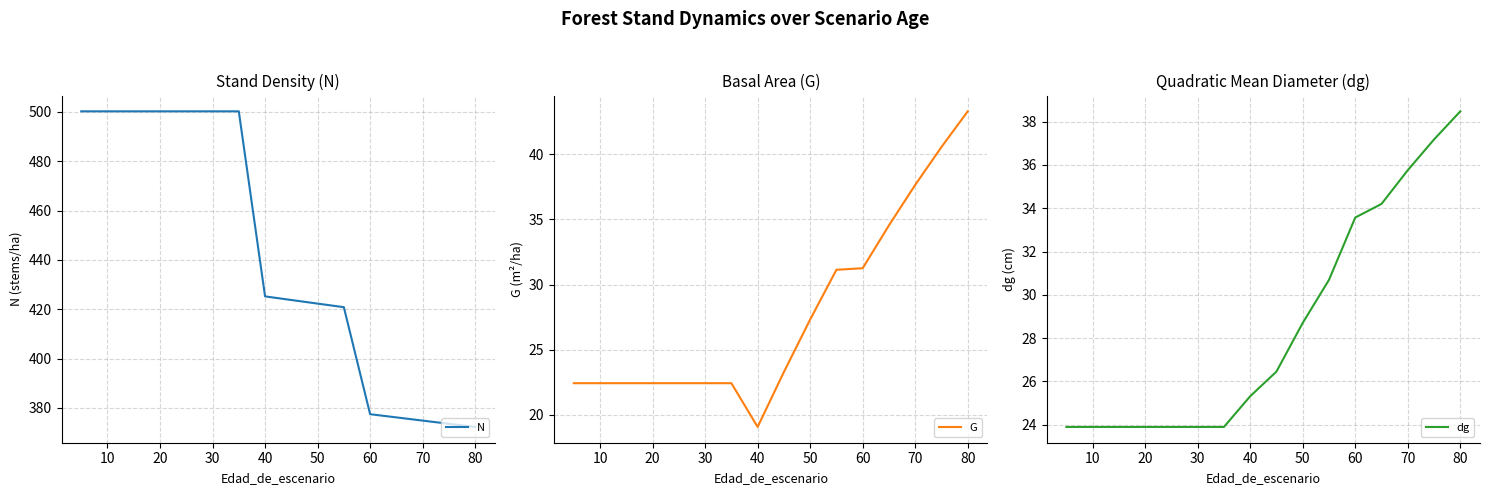

What is the greatest value displayed?

500.2